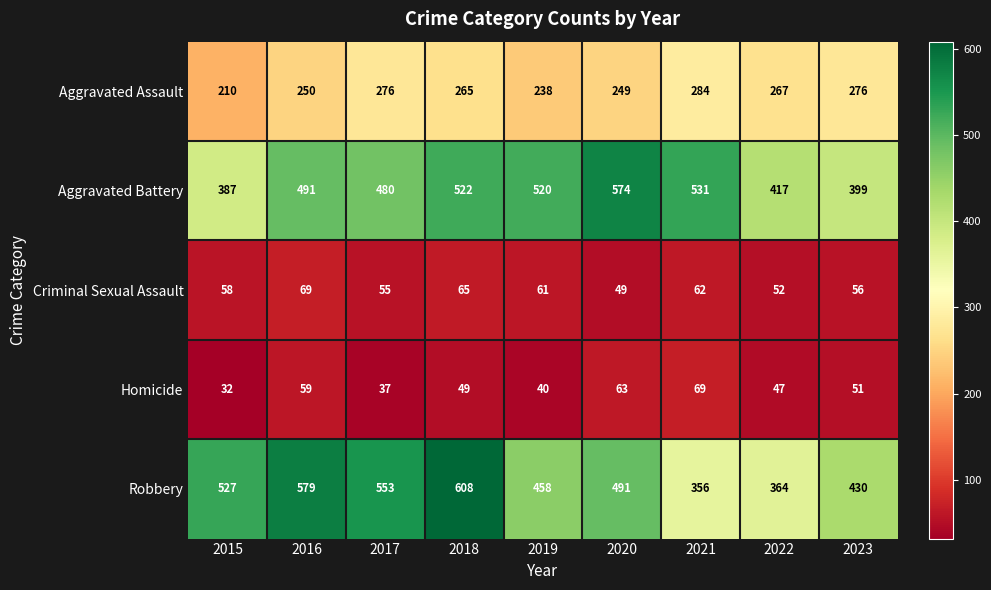

The Robbery series shows 491 at 2020. True or false?

True